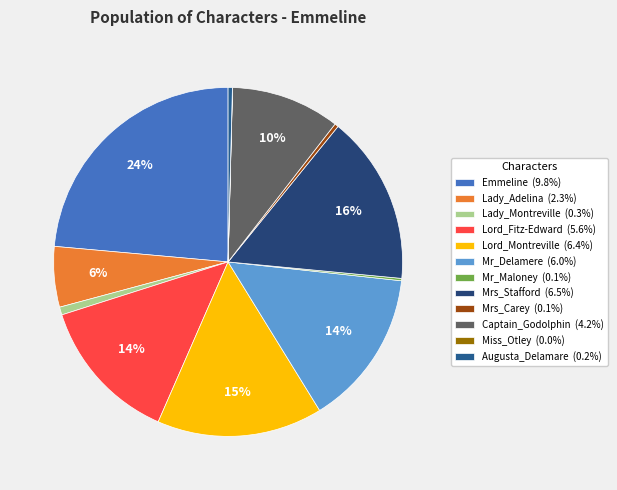

To the nearest percent, what percentage of the pie is Lord_Fitz-Edward?

14%